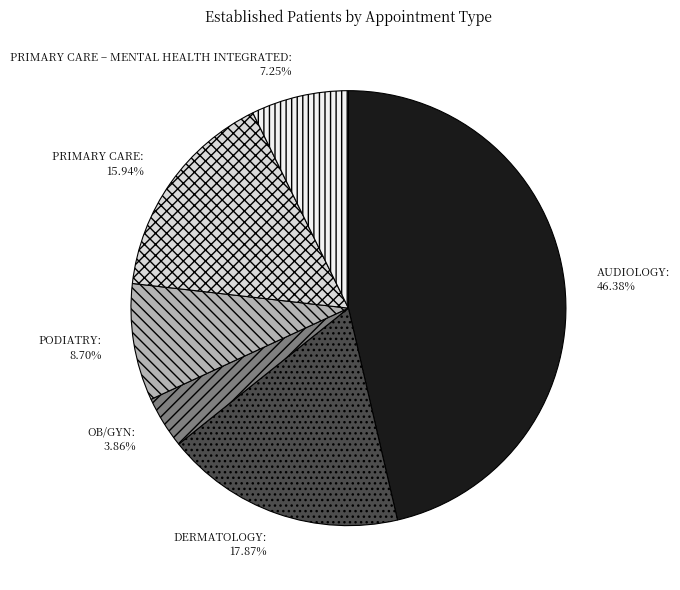

To the nearest percent, what portion does DERMATOLOGY represent?

18%